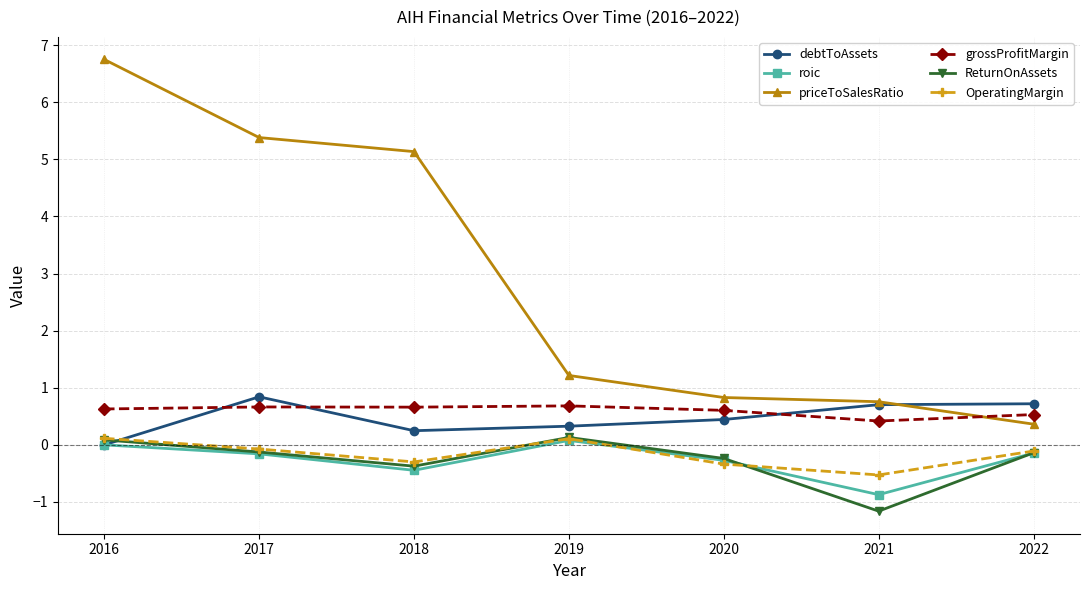

At which category does roic reach its first local peak?

2019